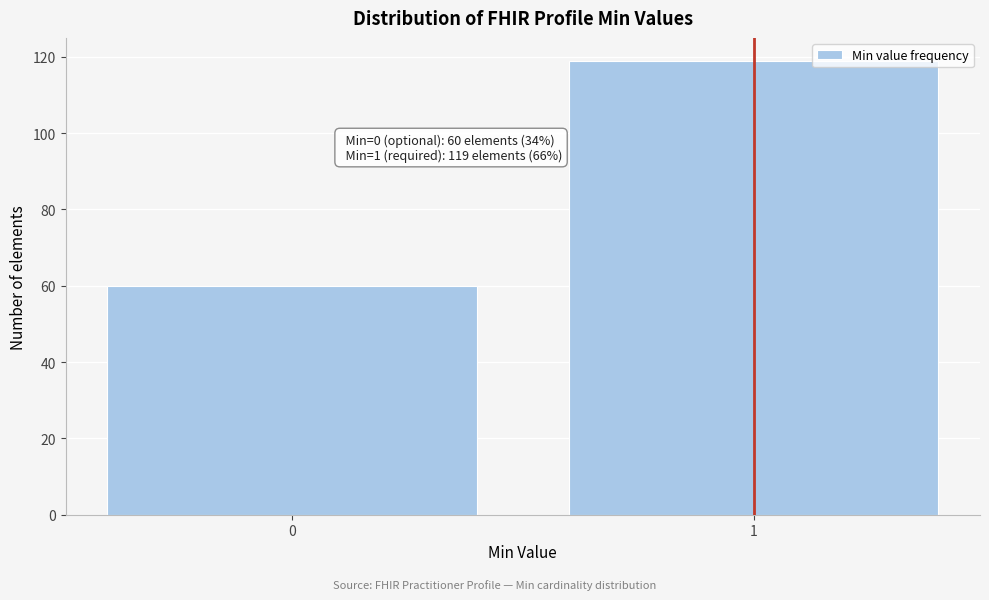

Reading right to left, extract all data points from this chart.

1=119	0=60